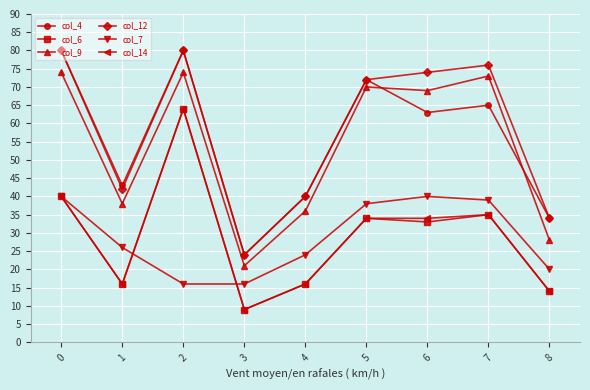

What is the difference between the maximum and minimum values in the col_6 series?

55